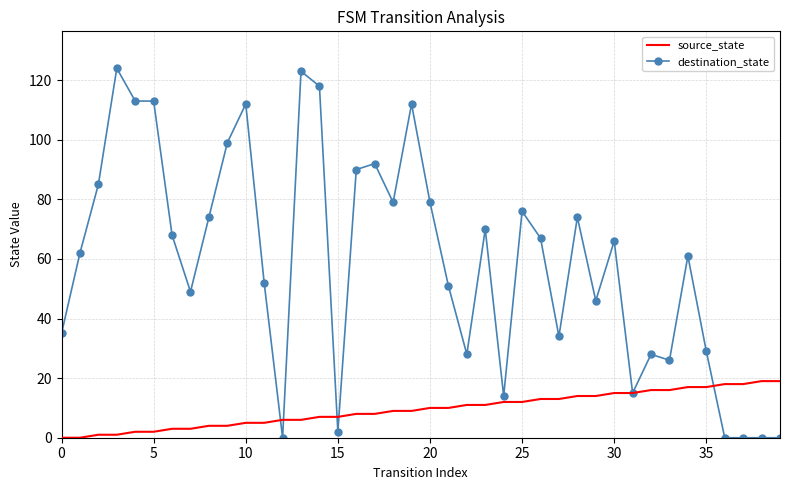

What is the difference between the maximum and minimum values in the source_state series?

19